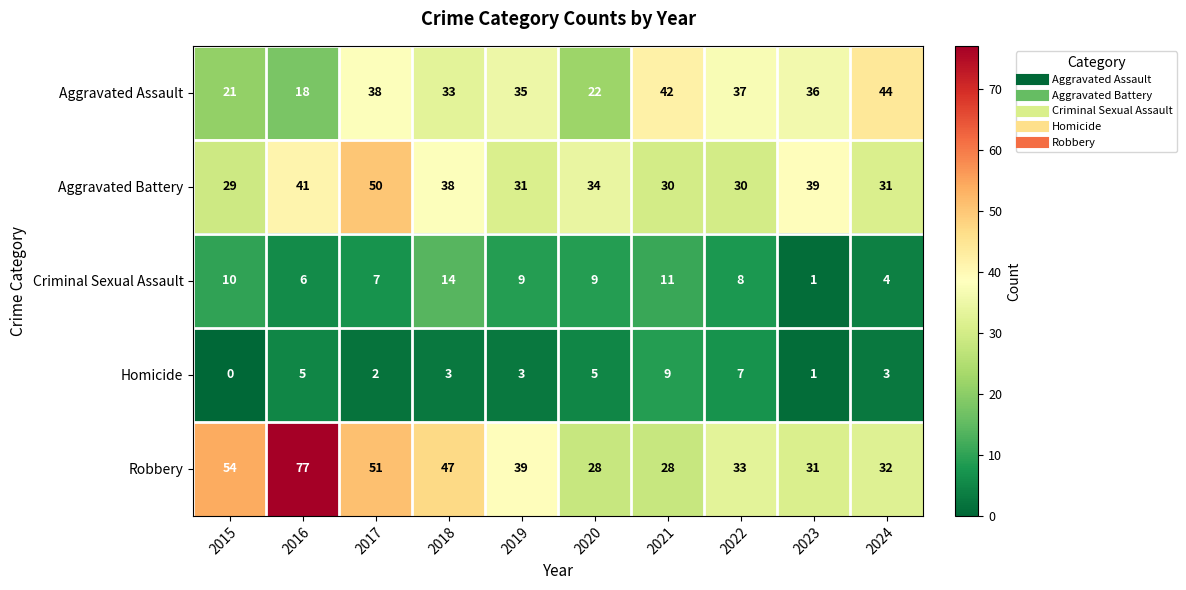

At how many categories does at least one series exceed 43?

5